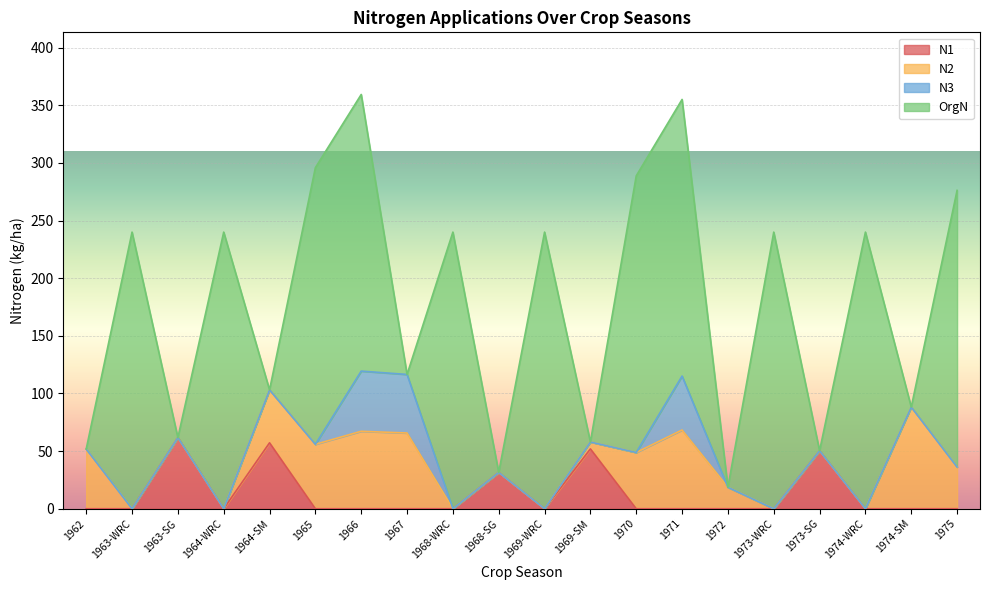

What position from the left is 1973-WRC?

16